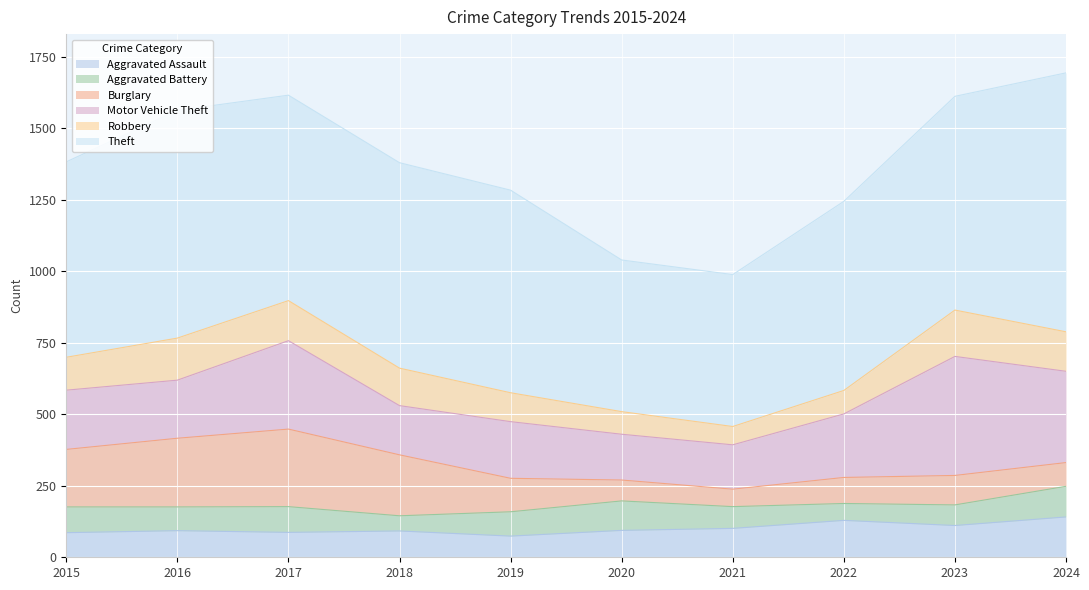

What is the value of the Robbery point at the 4th from the left?

131